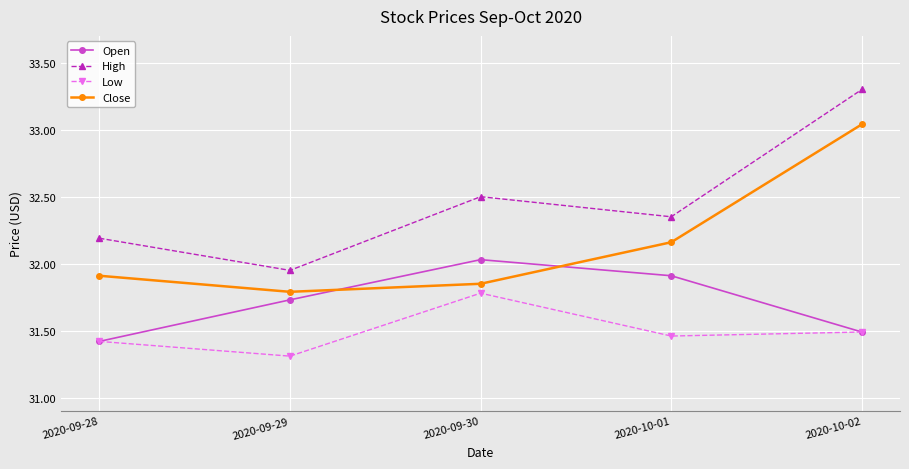

Is the value of Low at 2020-09-29 greater than the value of Close at 2020-09-30?

No